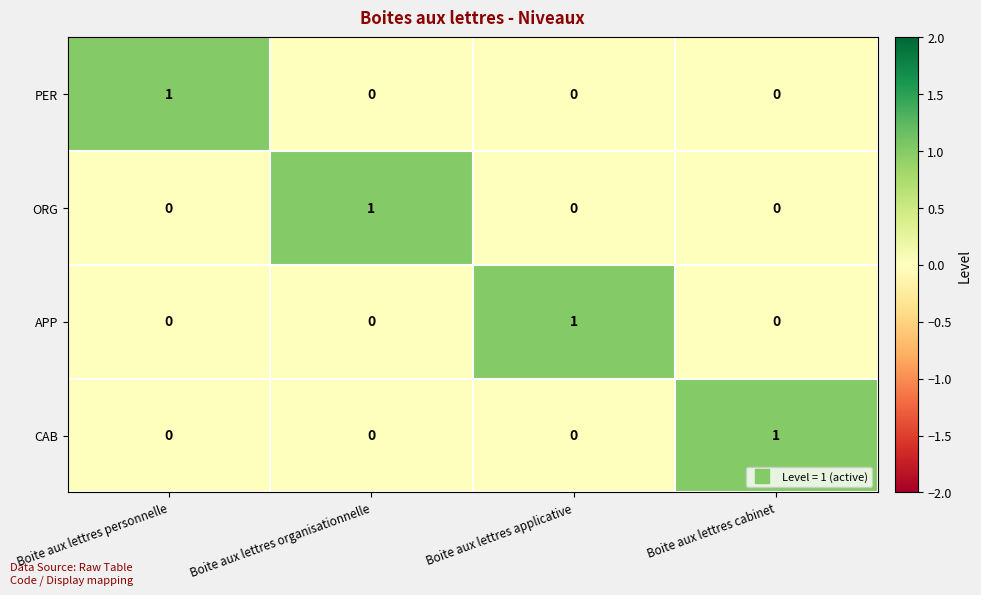

Count the number of data series in this chart.

4